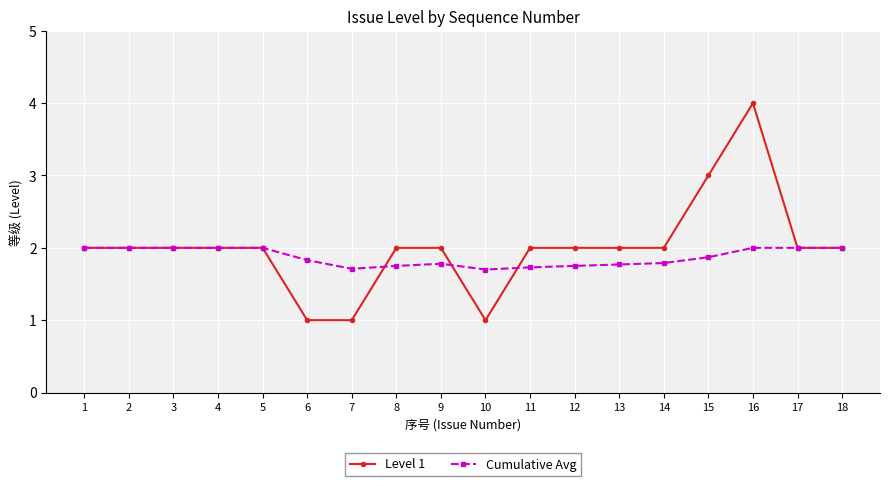

Read the Cumulative Avg value at 17.

2.0